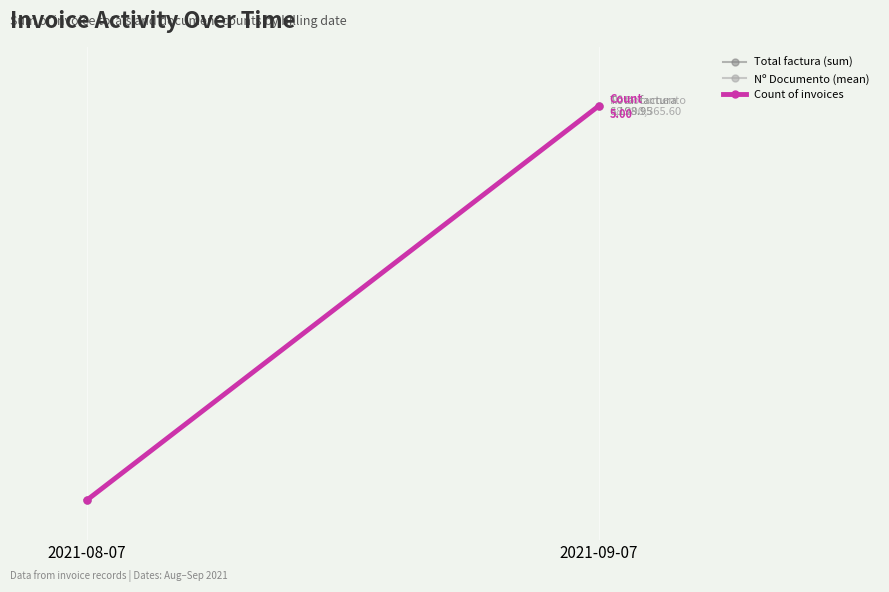

What is the sum of all Nº Documento (mean) values?

1